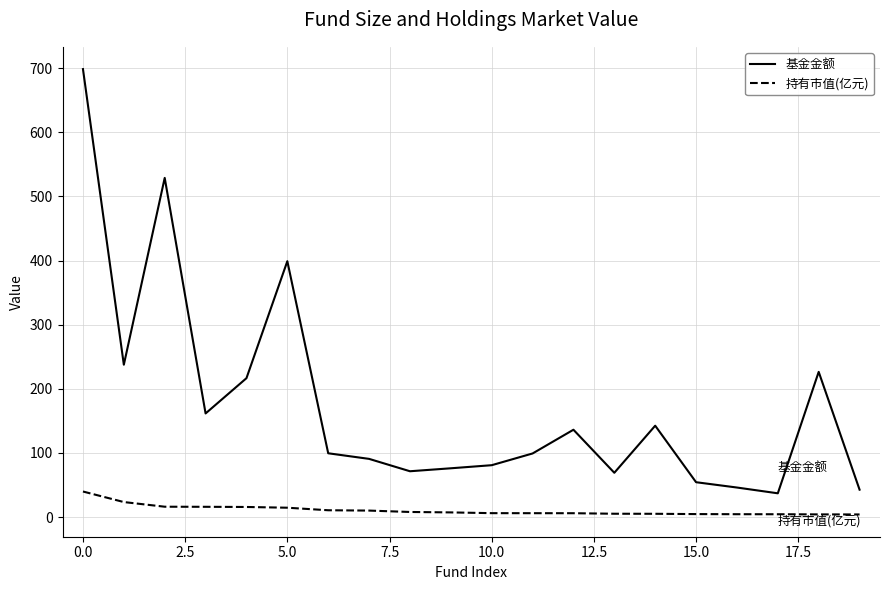

What is the difference between the maximum and minimum values in the 基金金额 series?

661.3